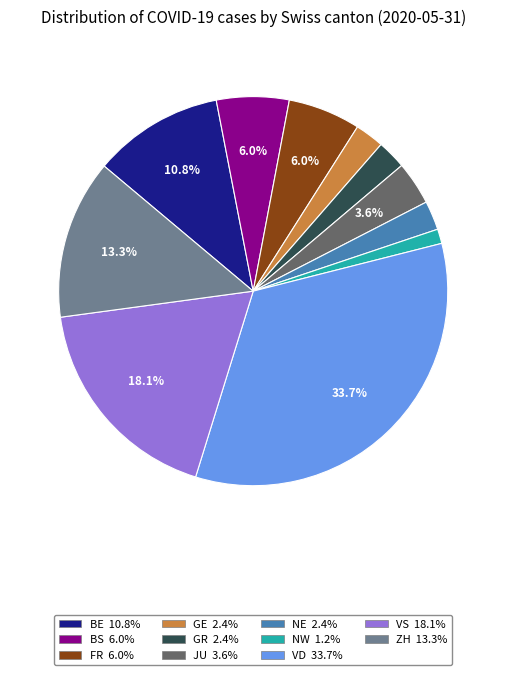

What is the ratio of the value at FR to the value at GE?

2.5